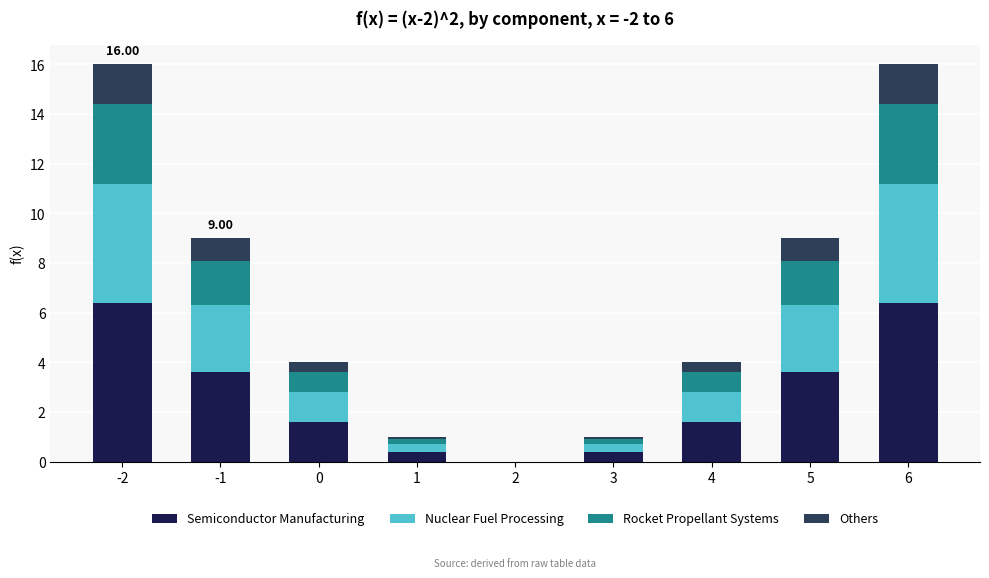

What is the sum of all Semiconductor Manufacturing values?

24.0